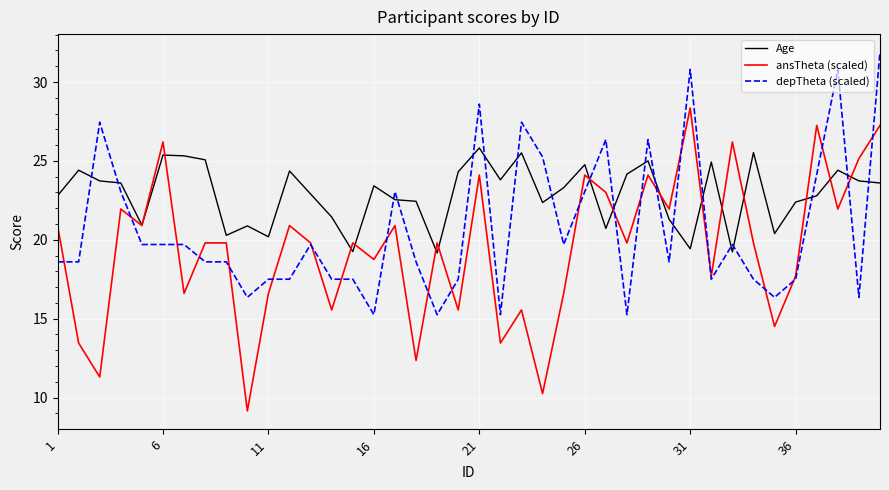

True or false: Age and ansTheta (scaled) intersect in this chart.

True